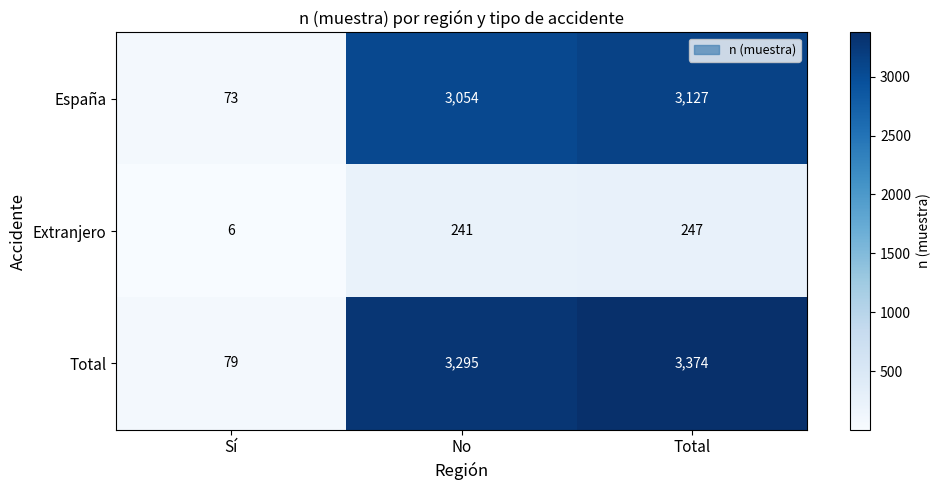

What is the sum of all Total values?

6748